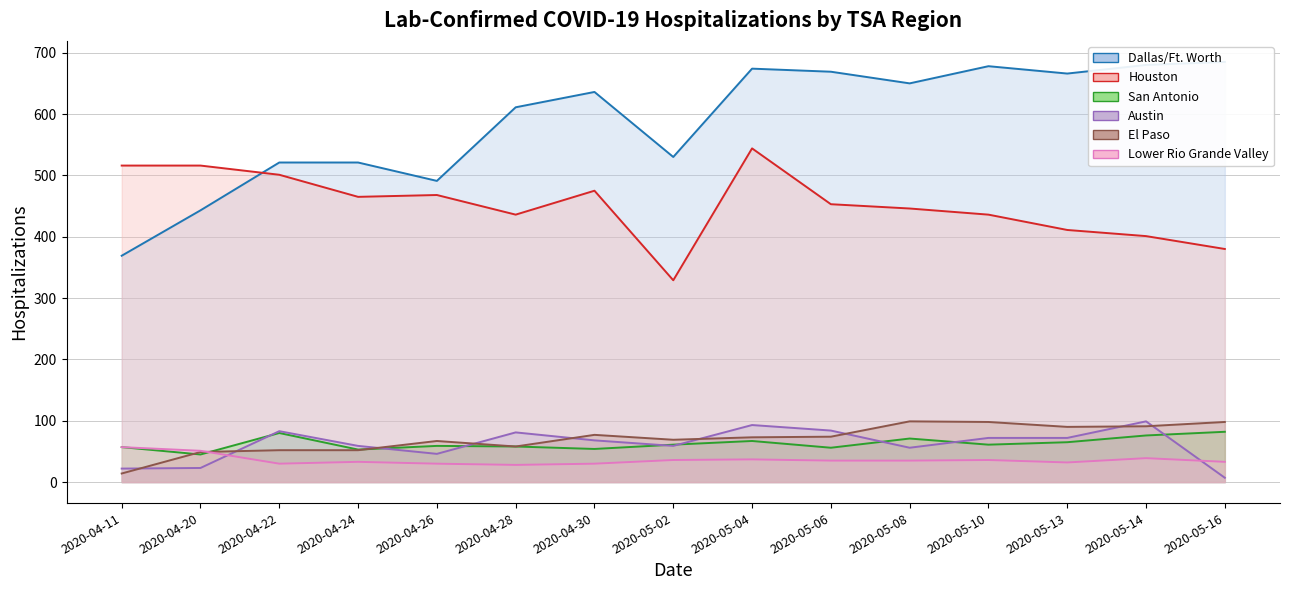

What is the approximate value of Dallas/Ft. Worth at 2020-05-08?

650